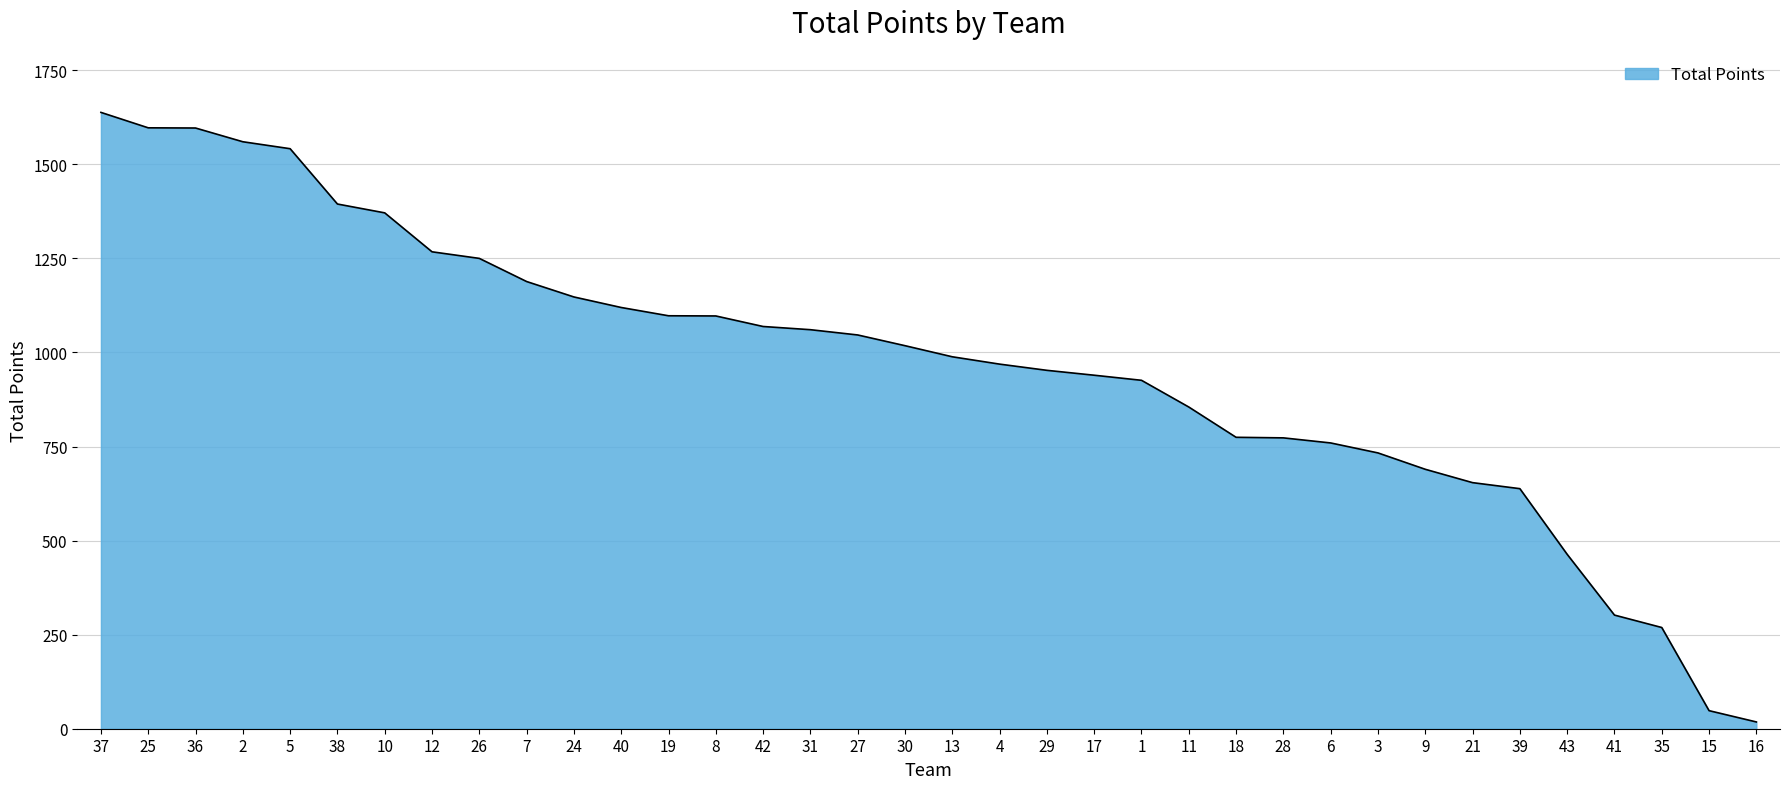

Is it true that the value at 15 is 48.0?

True